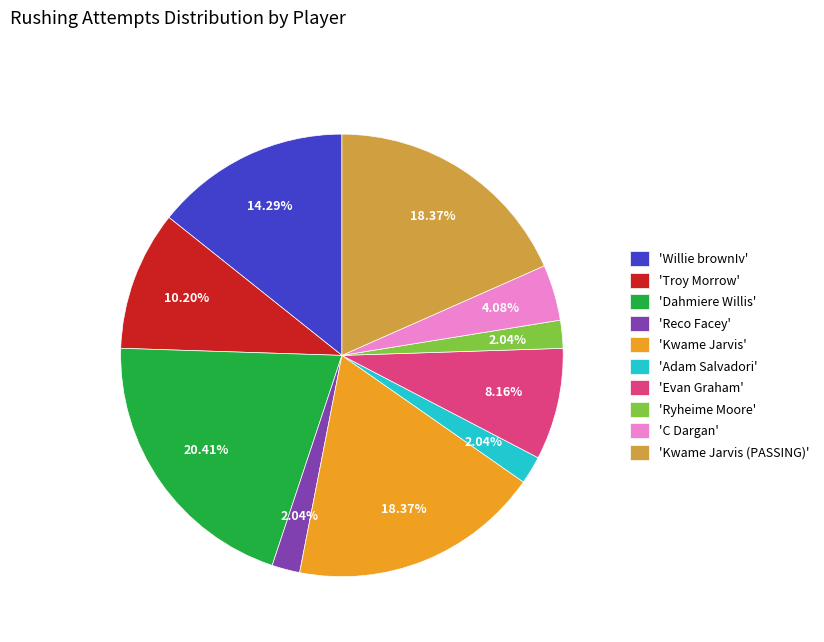

Between 'Kwame Jarvis' and 'Reco Facey', which is larger?

'Kwame Jarvis'